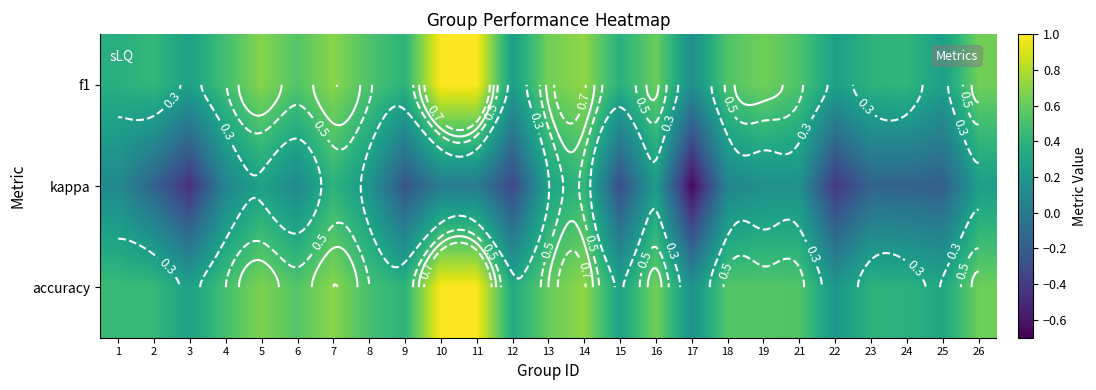

Is the value of accuracy at 7 greater than the value of f1 at 22?

Yes